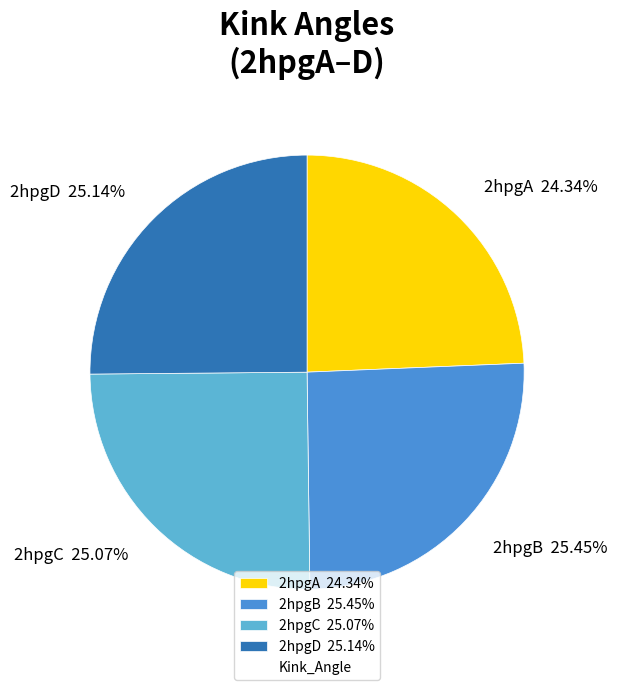

Which has a higher value, 2hpgD or 2hpgA?

2hpgD